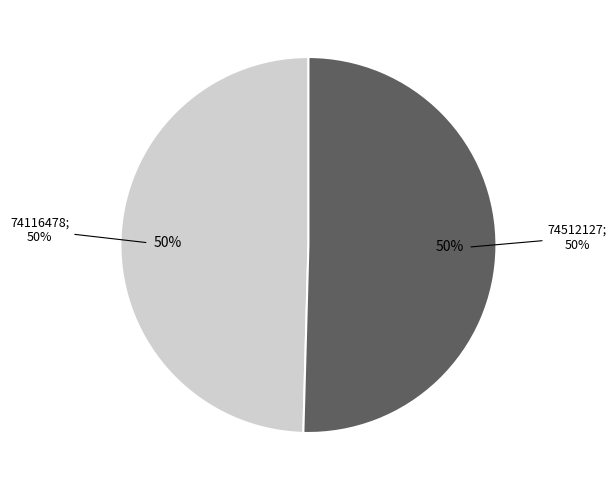

Rank the categories by value from highest to lowest.

74512127, 74116478